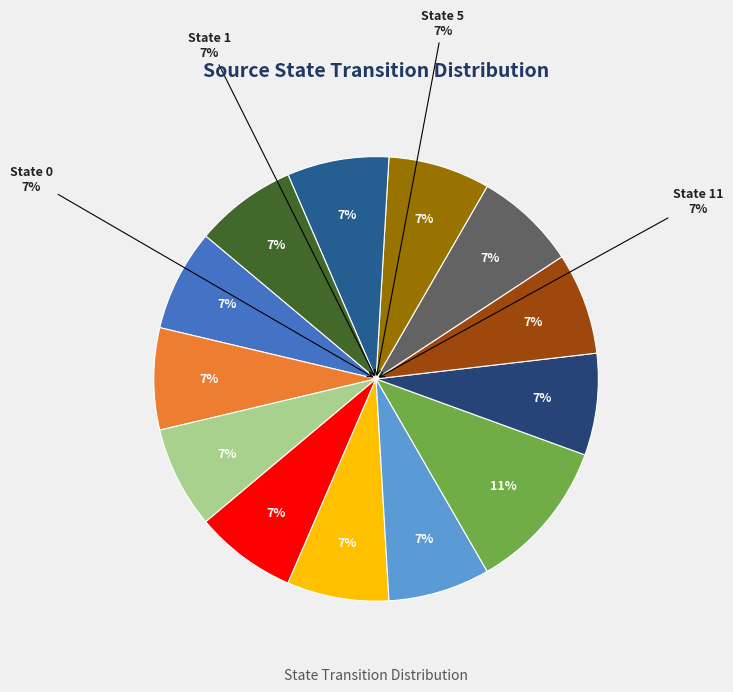

Is State 10 the majority of the pie?

No